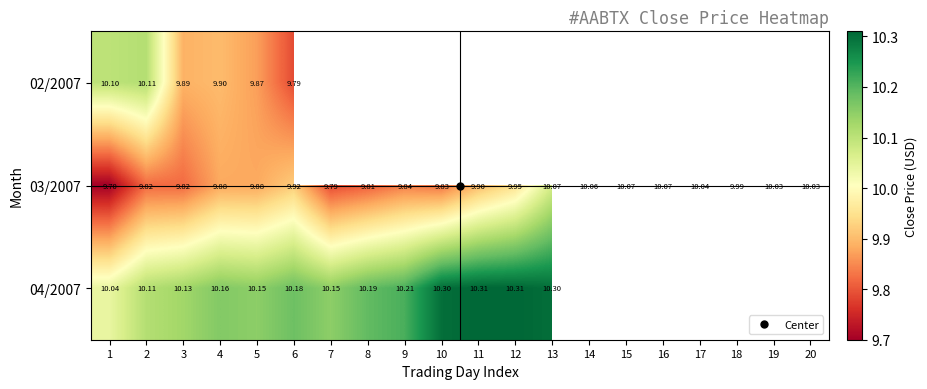

At 6, list the series in order from smallest to largest.

02/2007, 03/2007, 04/2007